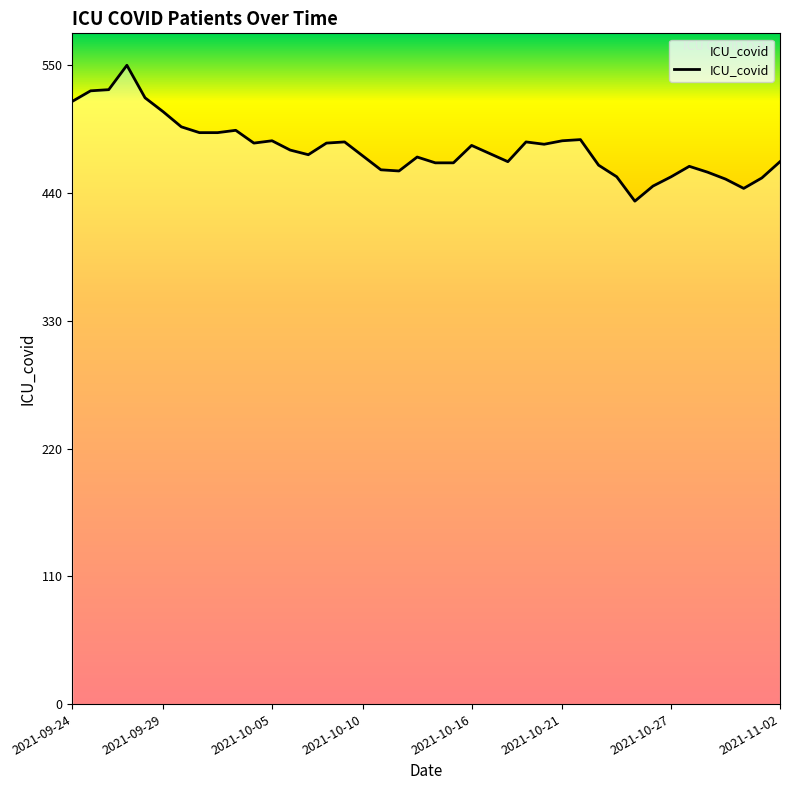

What is the minimum value shown in the chart?

433